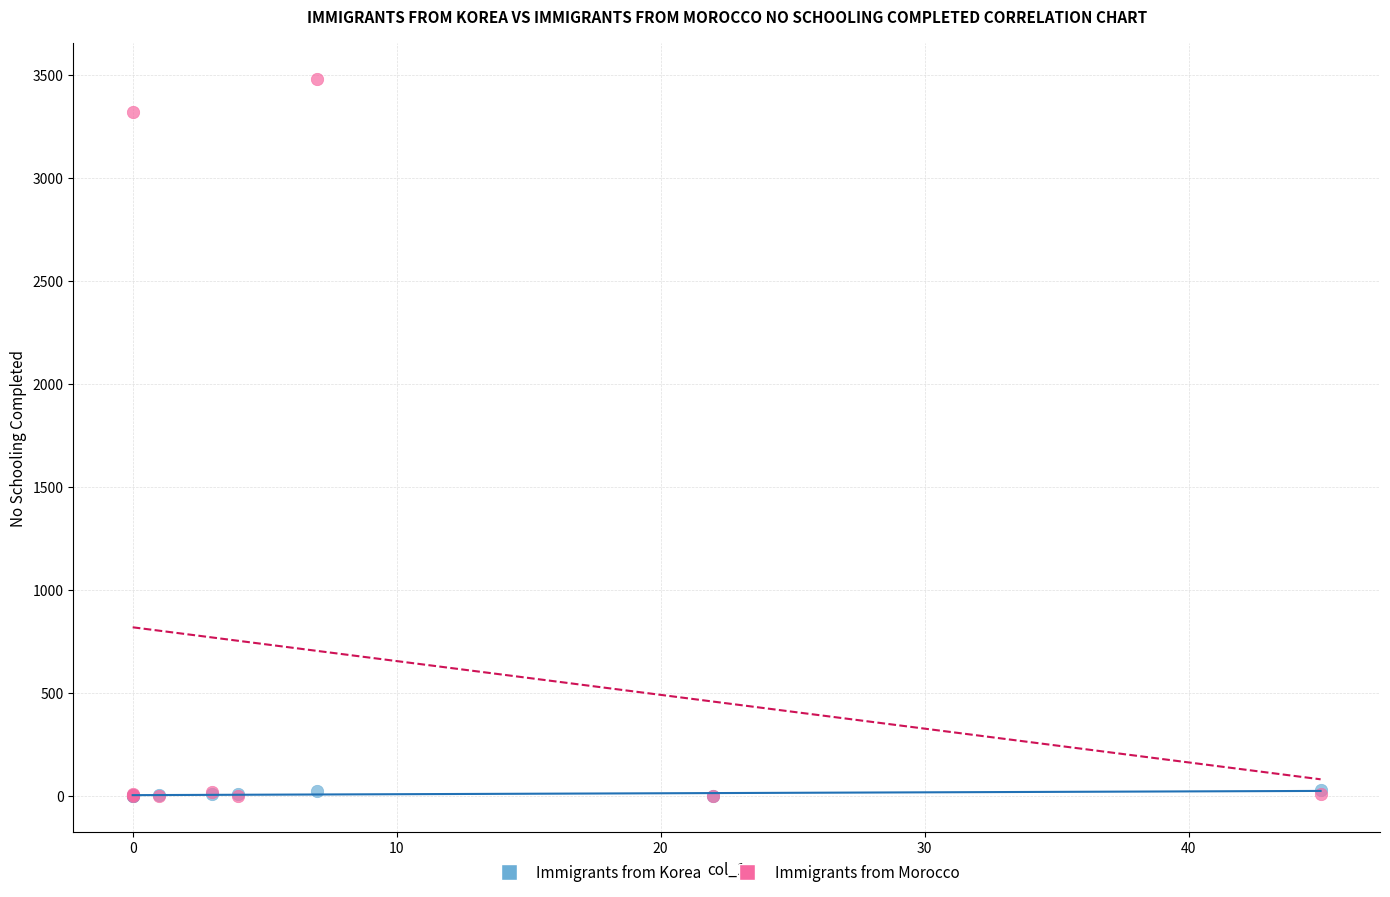

Across all series, what Y value is closest to 1739?

3320